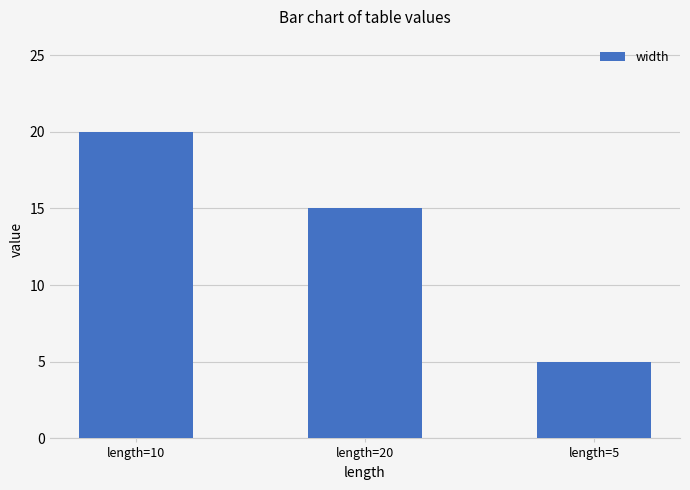

The chart shows a value of 15 at length=20. True or false?

True